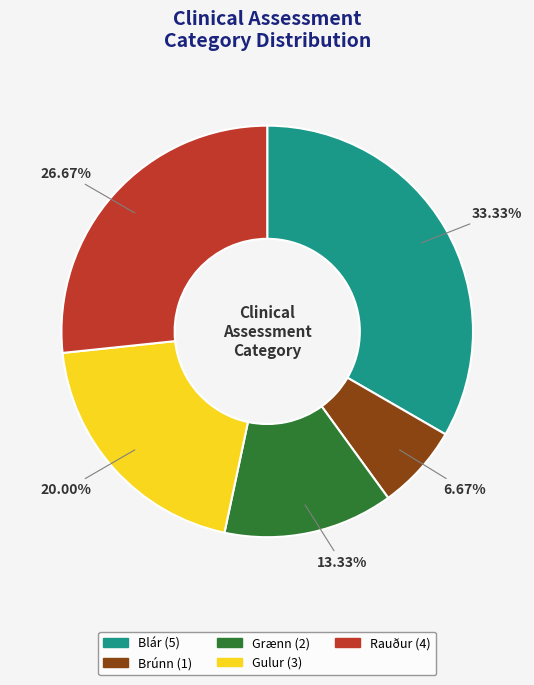

Is there a majority slice in this chart?

No